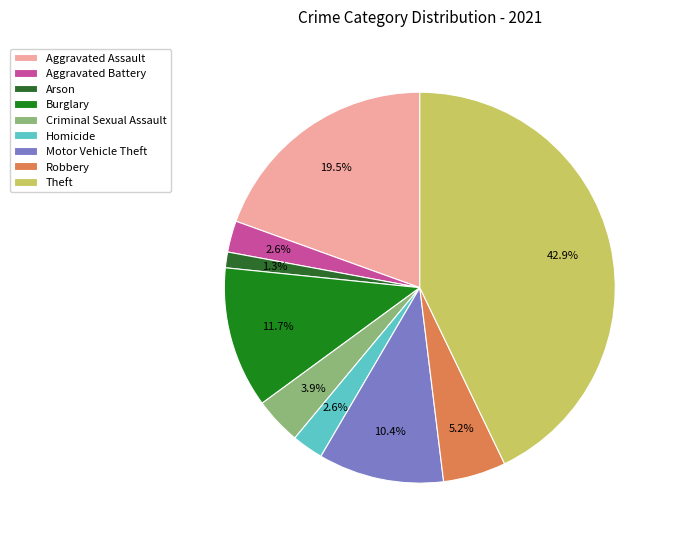

Is the sum of Aggravated Assault and Motor Vehicle Theft greater than half?

No